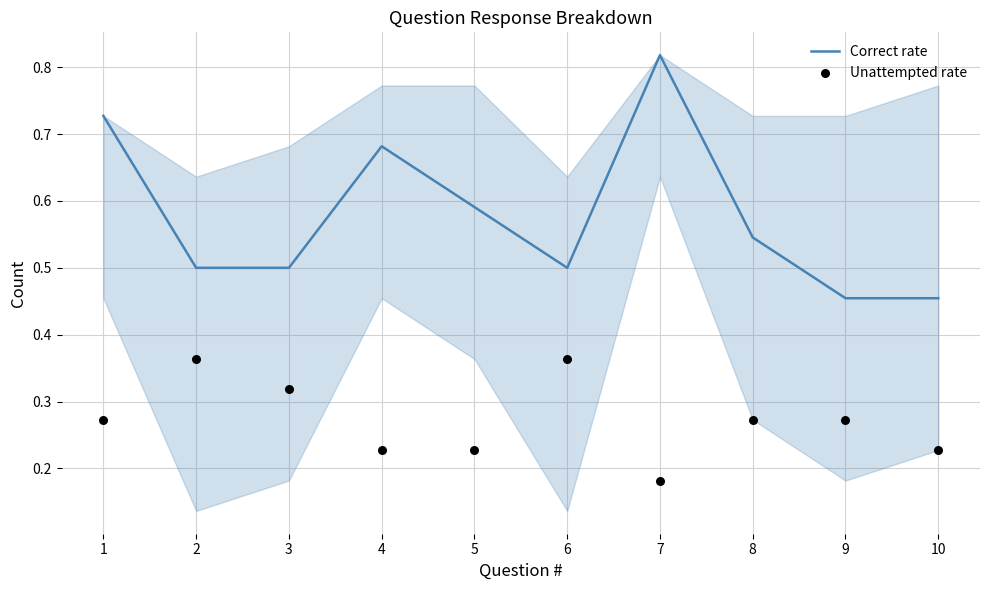

Is the value of Correct rate at 1 greater than the value of Unattempted rate at 3?

Yes